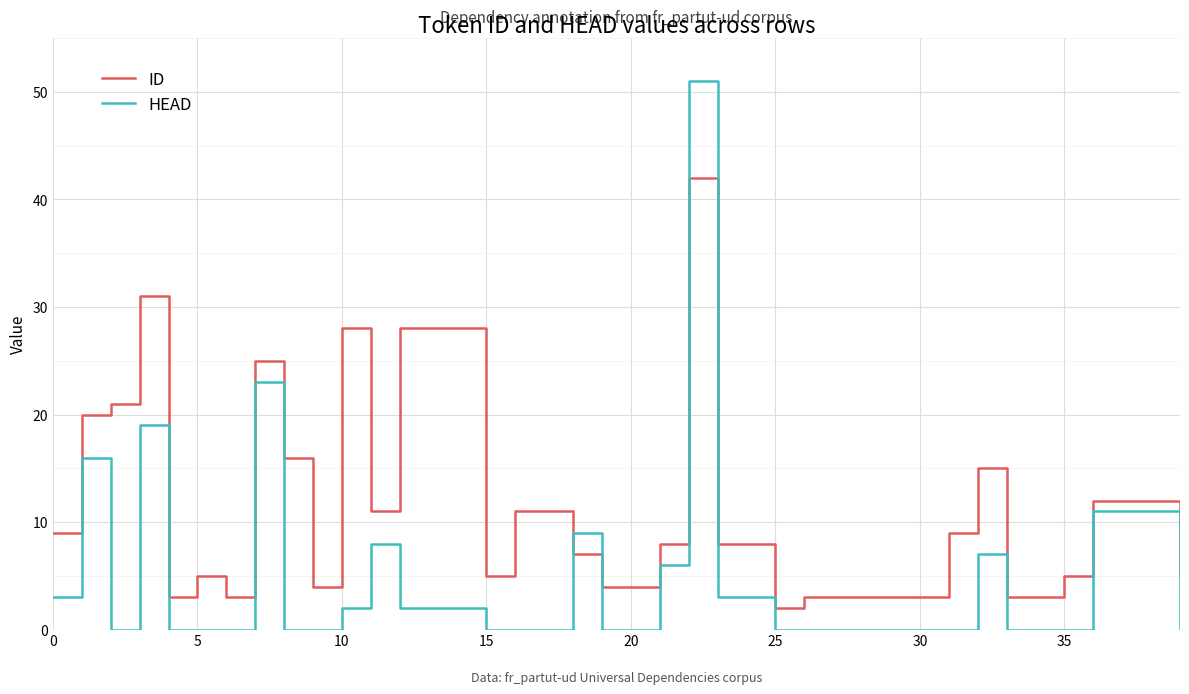

Rank the series by their average value, from highest to lowest.

ID, HEAD